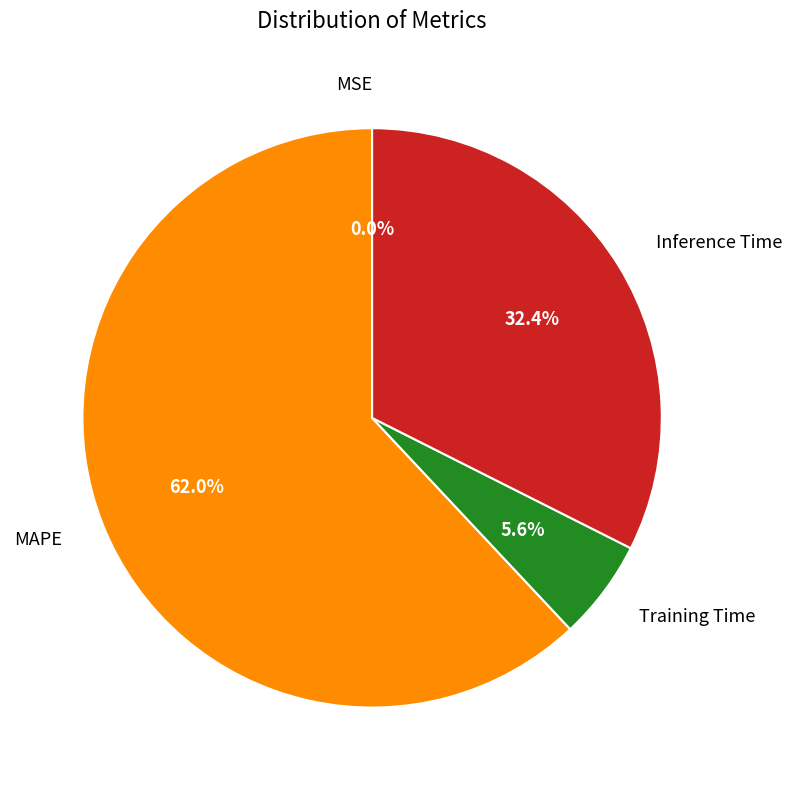

Is there a majority slice in this chart?

Yes